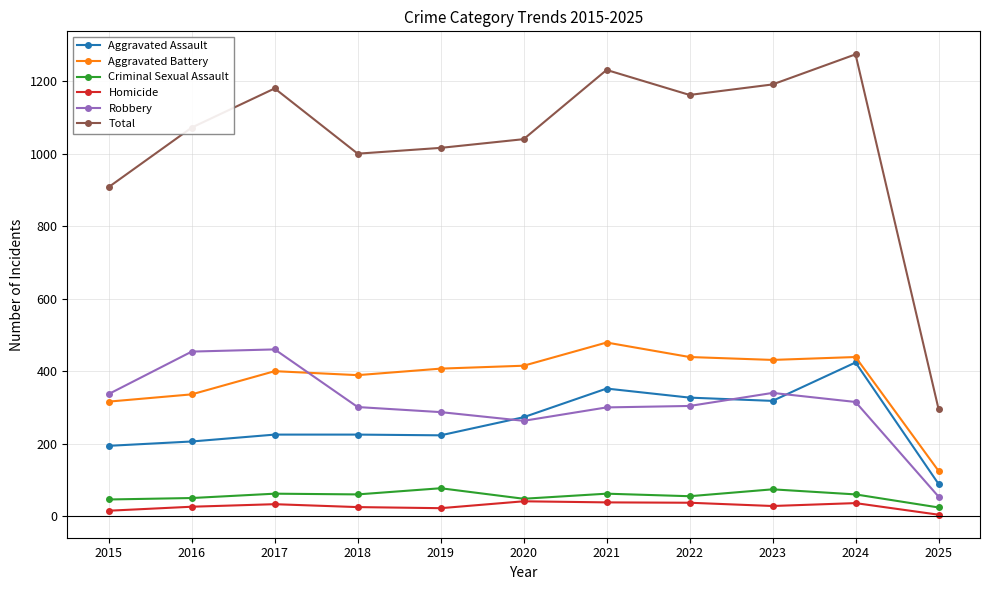

True or false: Total and Criminal Sexual Assault cross at least once.

False